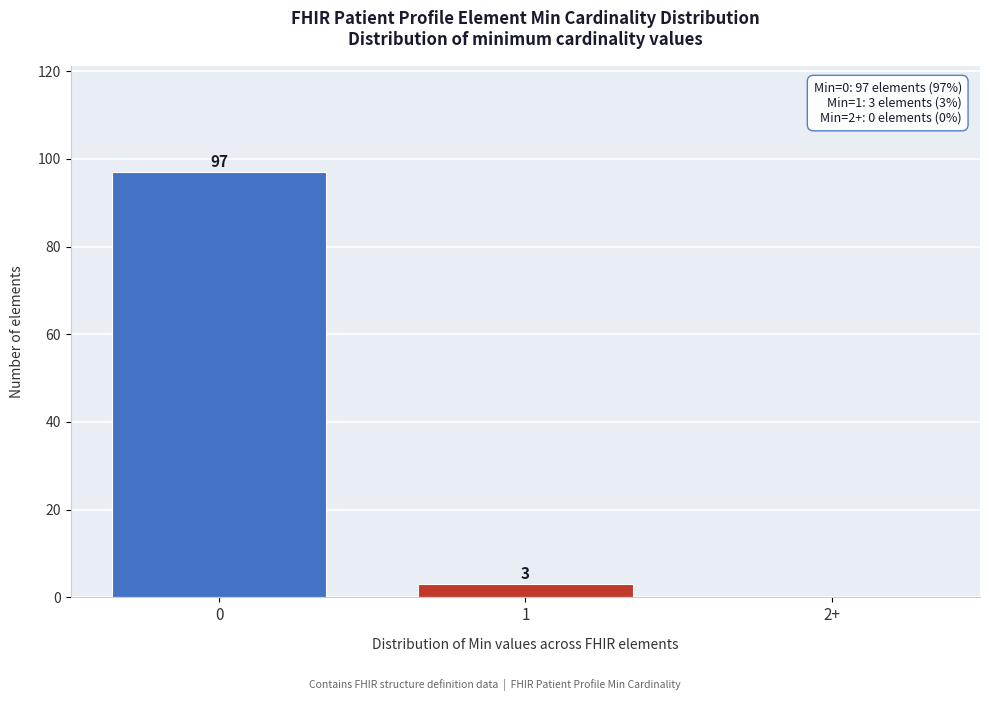

Reading left to right, what are all the values shown in this chart?

0=97	1=3	2+=0